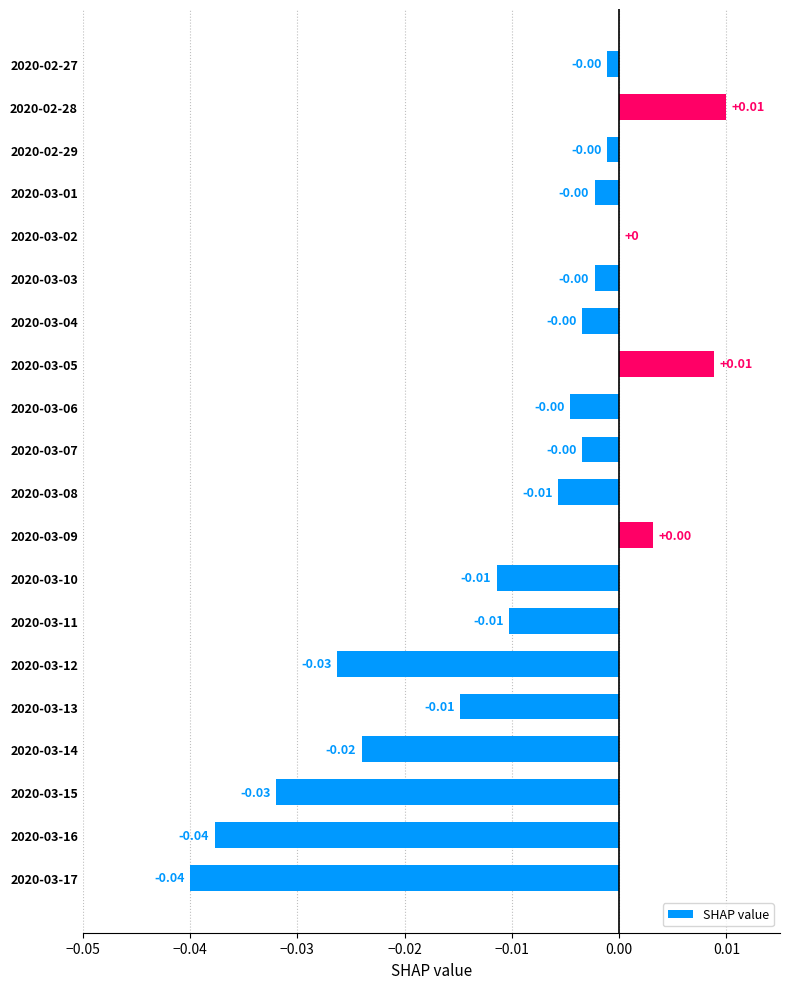

Which has a higher value, 2020-03-17 or 2020-03-14?

2020-03-14